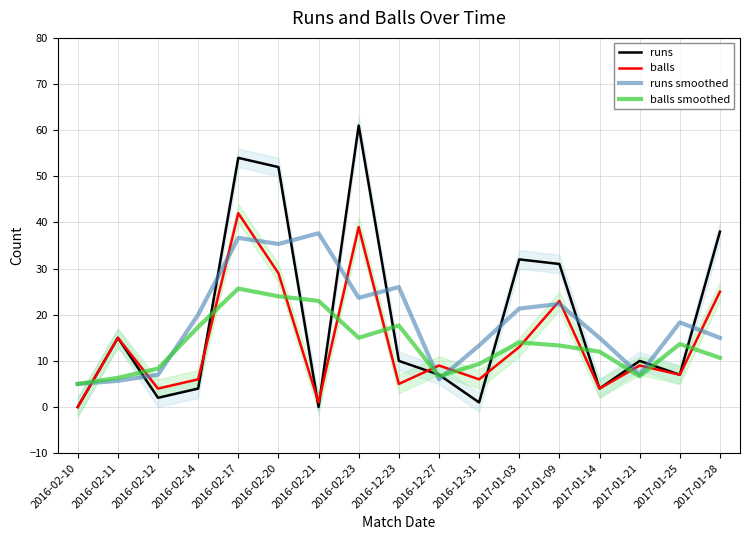

Reading left to right, transcribe all the data shown in this chart.

runs: 2016-02-10=0.0	2016-02-11=15.0	2016-02-12=2.0	2016-02-14=4.0	2016-02-17=54.0	2016-02-20=52.0	2016-02-21=0.0	2016-02-23=61.0	2016-12-23=10.0	2016-12-27=7.0	2016-12-31=1.0	2017-01-03=32.0	2017-01-09=31.0	2017-01-14=4.0	2017-01-21=10.0	2017-01-25=7.0	2017-01-28=38.0
balls: 2016-02-10=0.0	2016-02-11=15.0	2016-02-12=4.0	2016-02-14=6.0	2016-02-17=42.0	2016-02-20=29.0	2016-02-21=1.0	2016-02-23=39.0	2016-12-23=5.0	2016-12-27=9.0	2016-12-31=6.0	2017-01-03=13.0	2017-01-09=23.0	2017-01-14=4.0	2017-01-21=9.0	2017-01-25=7.0	2017-01-28=25.0
runs smoothed: 2016-02-10=5.0	2016-02-11=5.7	2016-02-12=7.0	2016-02-14=20.0	2016-02-17=36.7	2016-02-20=35.3	2016-02-21=37.7	2016-02-23=23.7	2016-12-23=26.0	2016-12-27=6.0	2016-12-31=13.3	2017-01-03=21.3	2017-01-09=22.3	2017-01-14=15.0	2017-01-21=7.0	2017-01-25=18.3	2017-01-28=15.0
balls smoothed: 2016-02-10=5.0	2016-02-11=6.3	2016-02-12=8.3	2016-02-14=17.3	2016-02-17=25.7	2016-02-20=24.0	2016-02-21=23.0	2016-02-23=15.0	2016-12-23=17.7	2016-12-27=6.7	2016-12-31=9.3	2017-01-03=14.0	2017-01-09=13.3	2017-01-14=12.0	2017-01-21=6.7	2017-01-25=13.7	2017-01-28=10.7